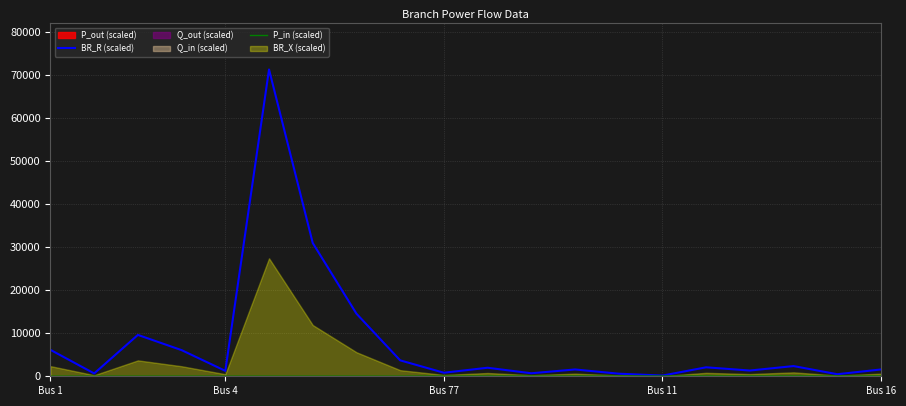

What is the minimum value for P_in (scaled)?

1.3